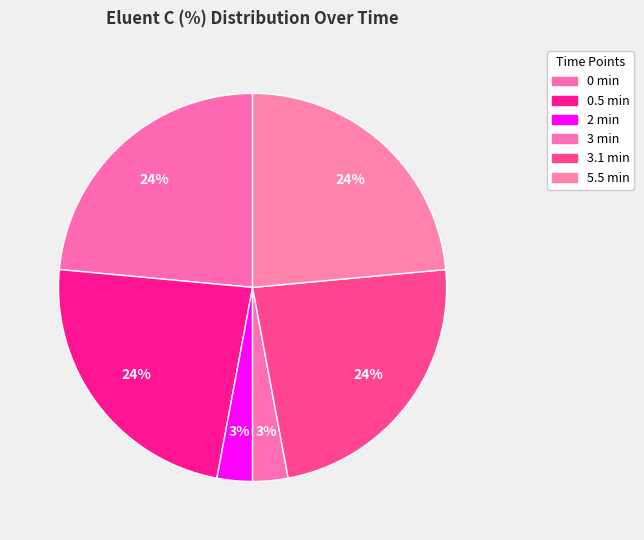

To the nearest percent, what portion does 3.1 min represent?

24%